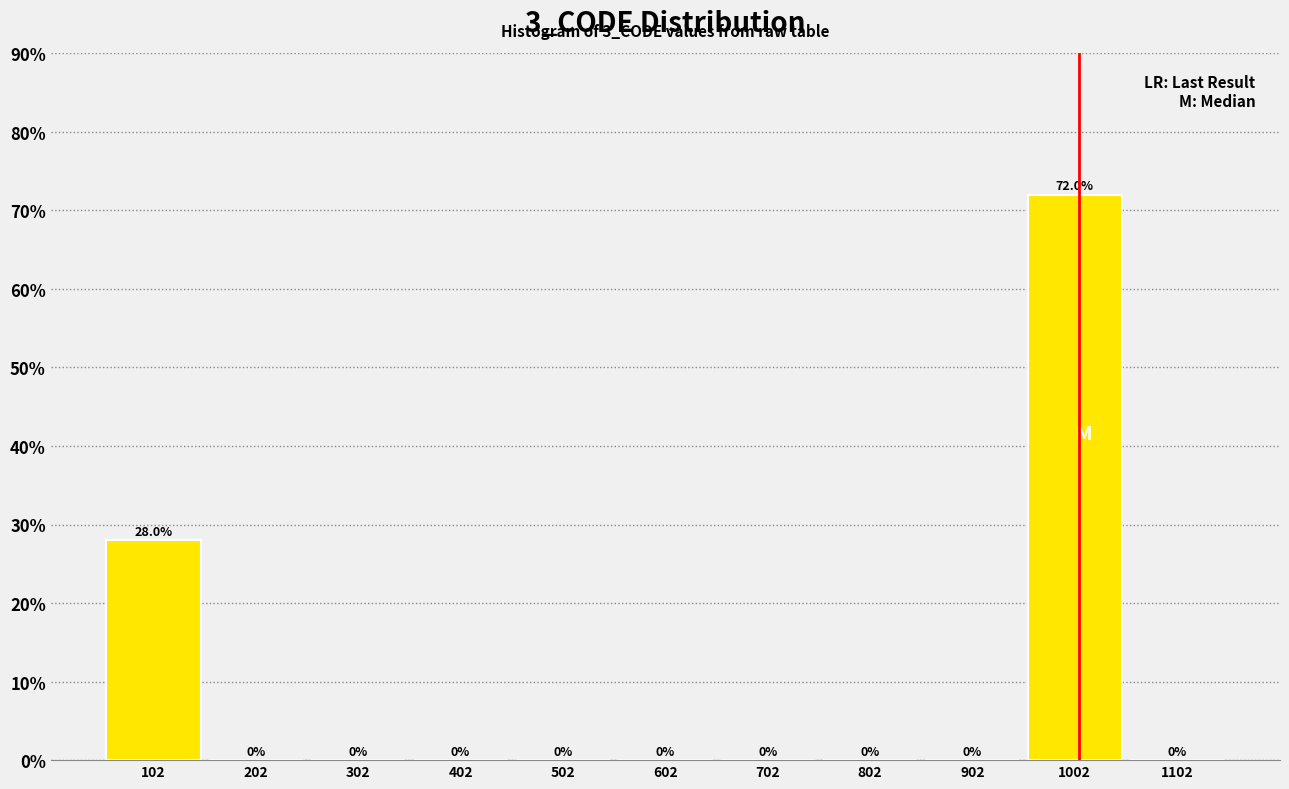

What is the height of the bar covering 52 to 152 on the x-axis? The bar edges are not printed on the chart, so give them approximately, as read against the axis.

28.0